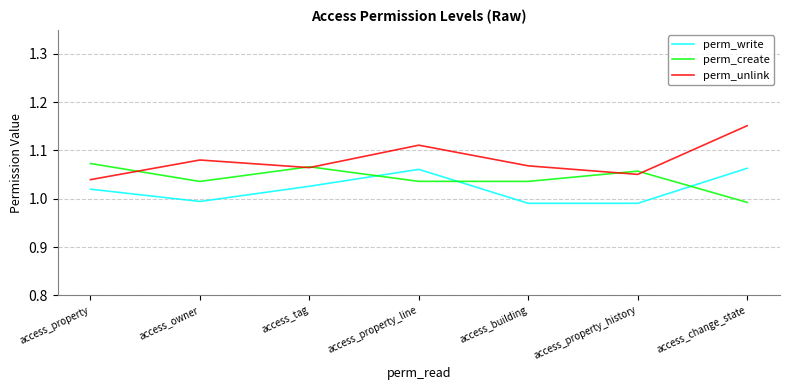

List the series in order of their overall mean, highest first.

perm_unlink, perm_create, perm_write